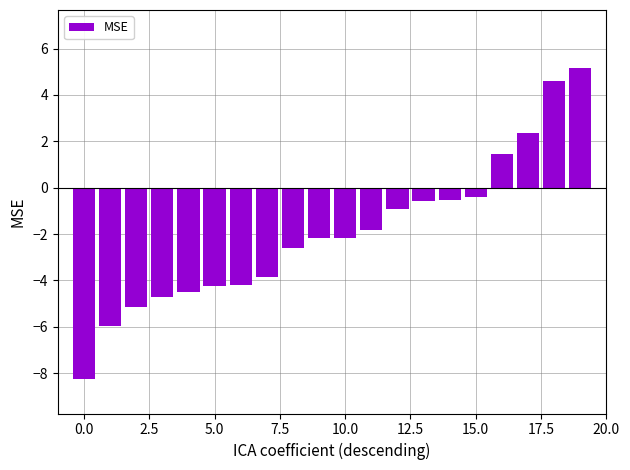

What is the difference between the maximum and minimum values?

13.4